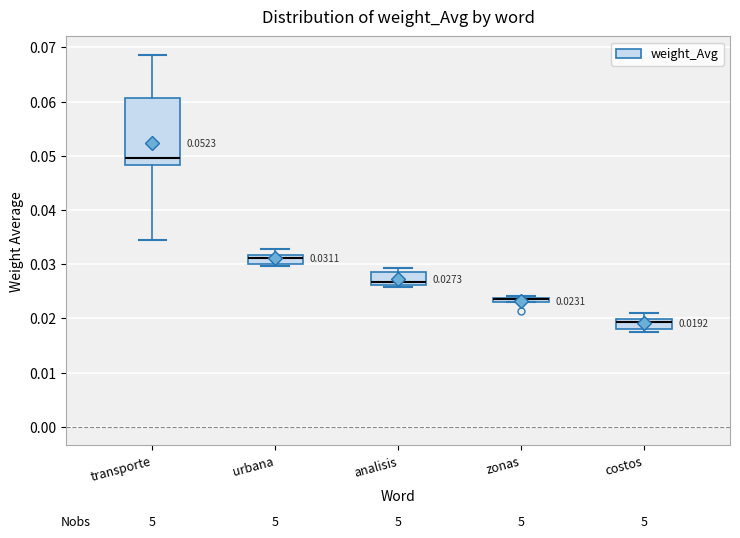

Comparing the boxes themselves (not the whiskers), which one is the tallest?

transporte